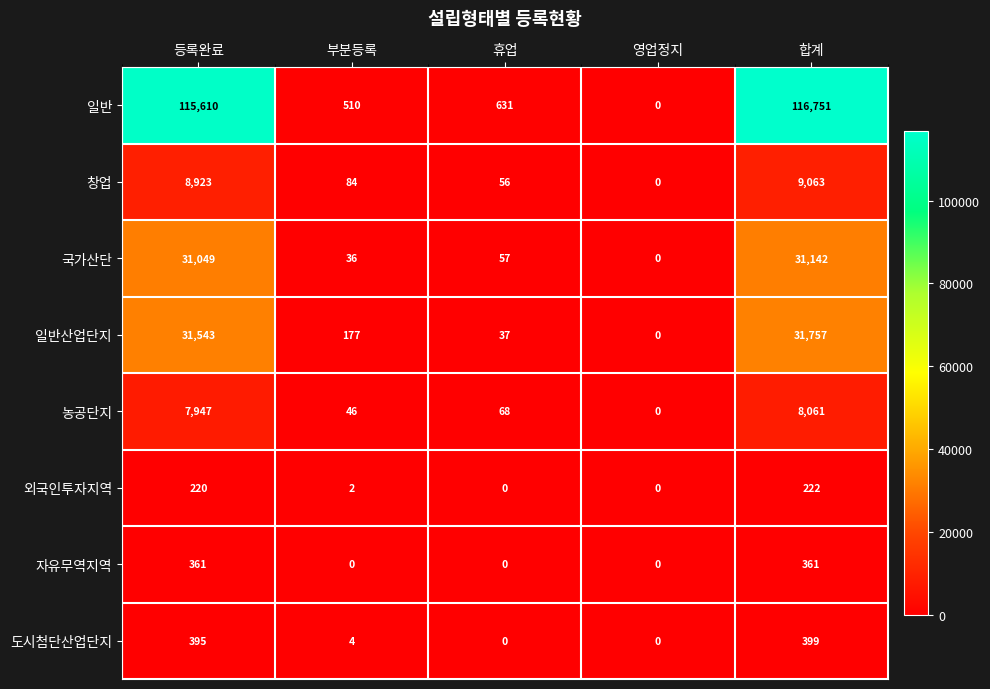

How many positive values does the 일반산업단지 series have?

4